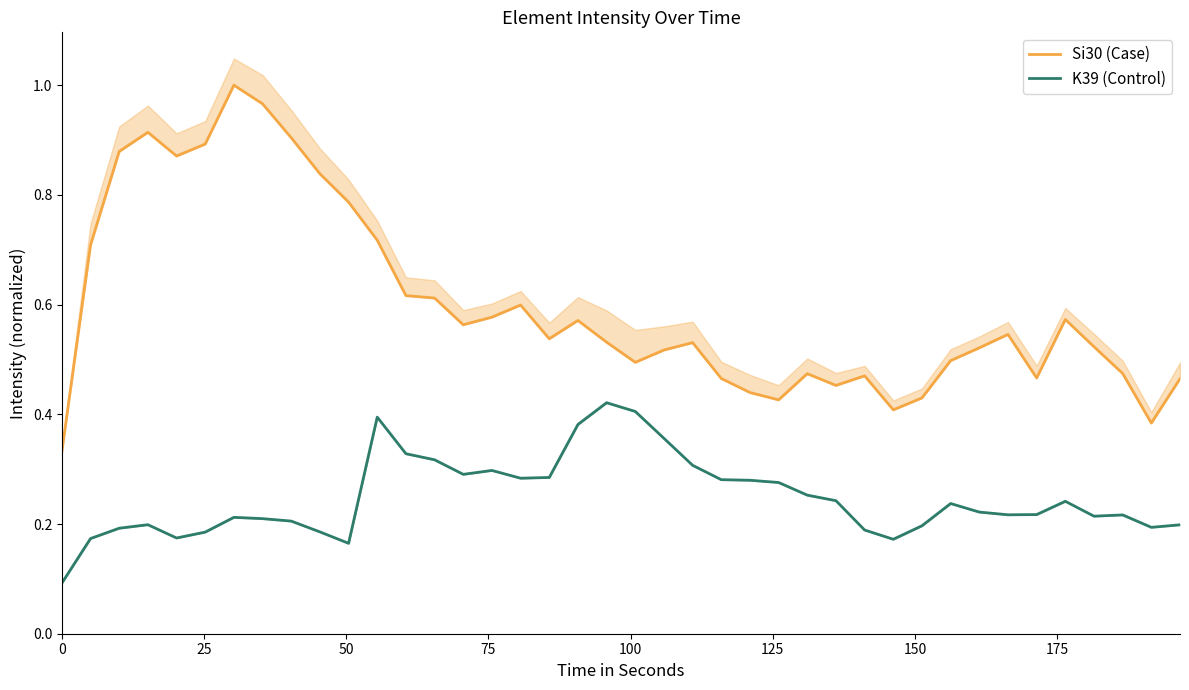

What is the lowest value of the K39 (Control) series?

0.1